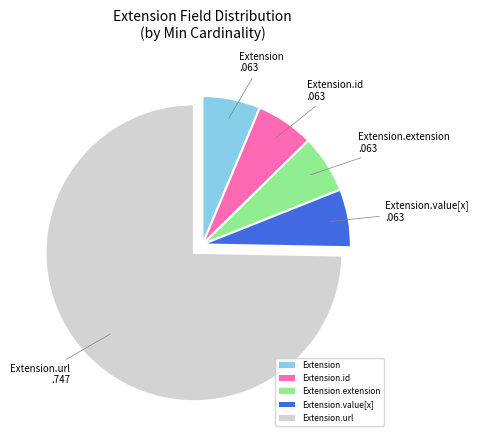

Do Extension and Extension.url together represent more than half of the pie?

Yes